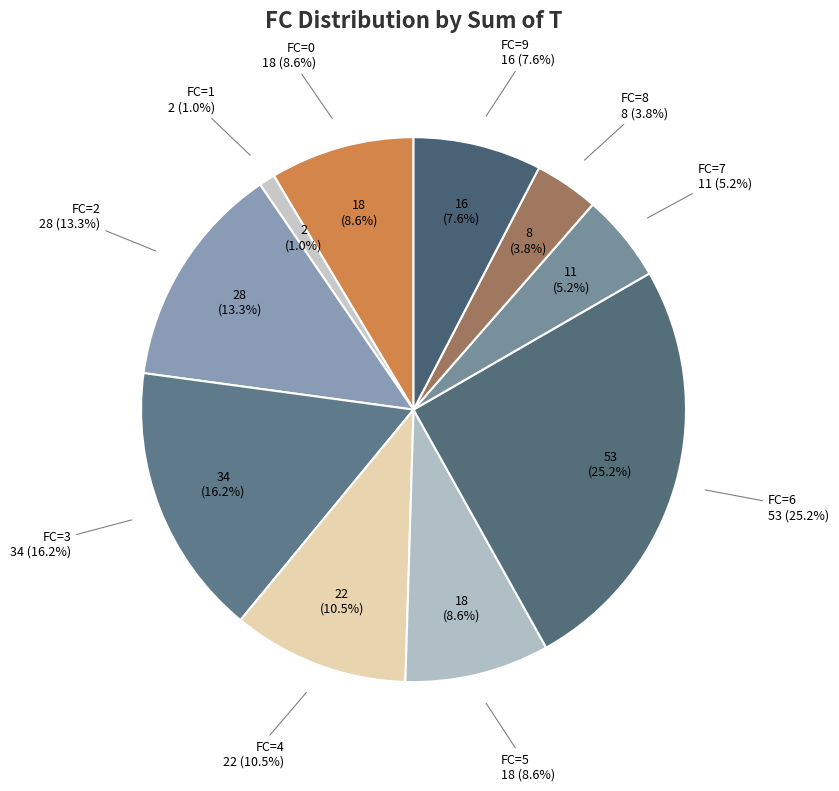

Count the number of slices in the pie.

10